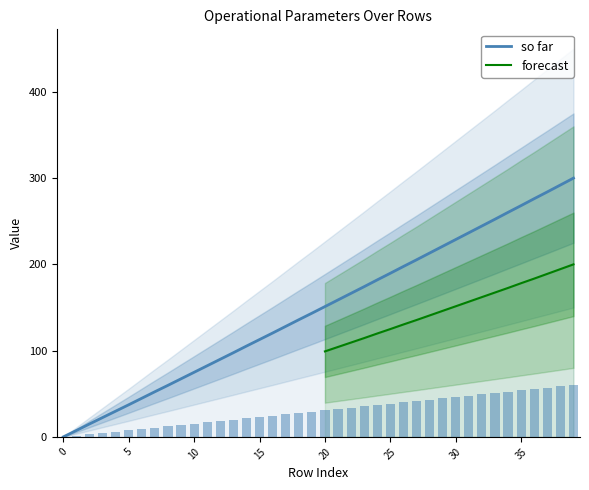

The value of Autonomia Projetada [h] at 17 is 46.8. True or false?

False